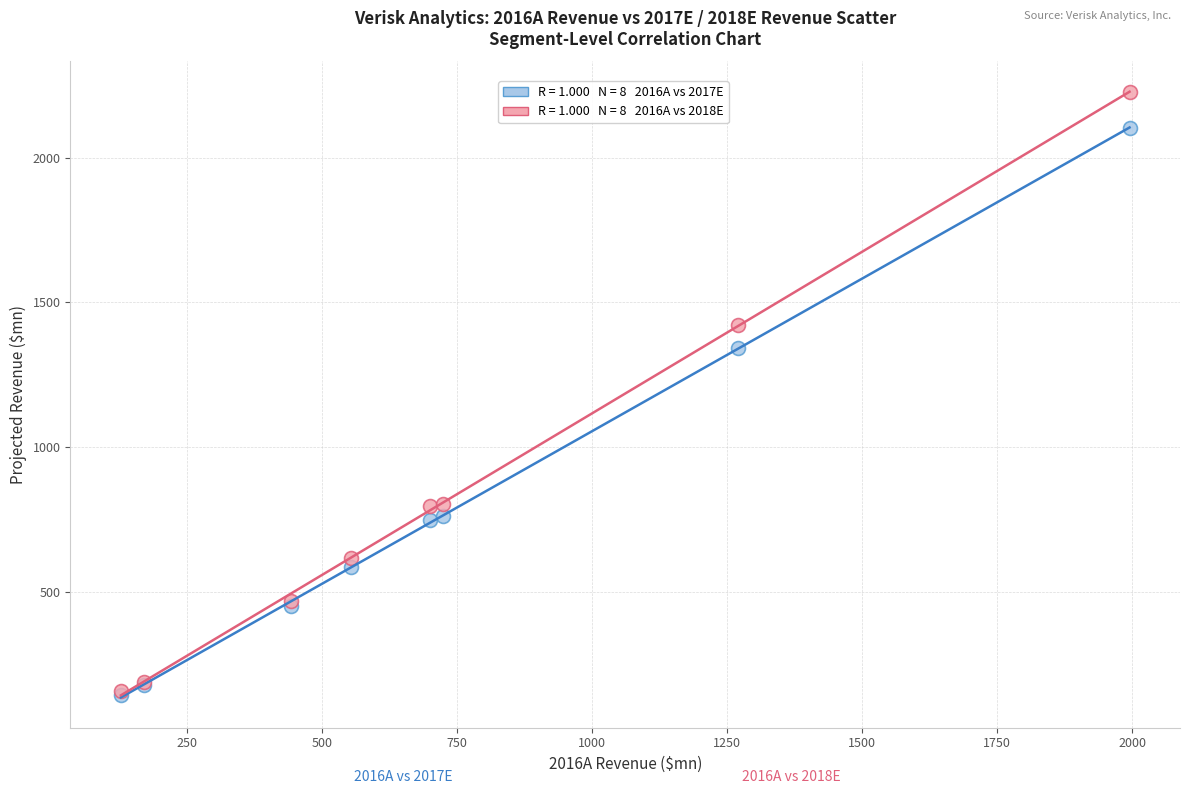

Across all series, what Y value is closest to 1183?

1340.4